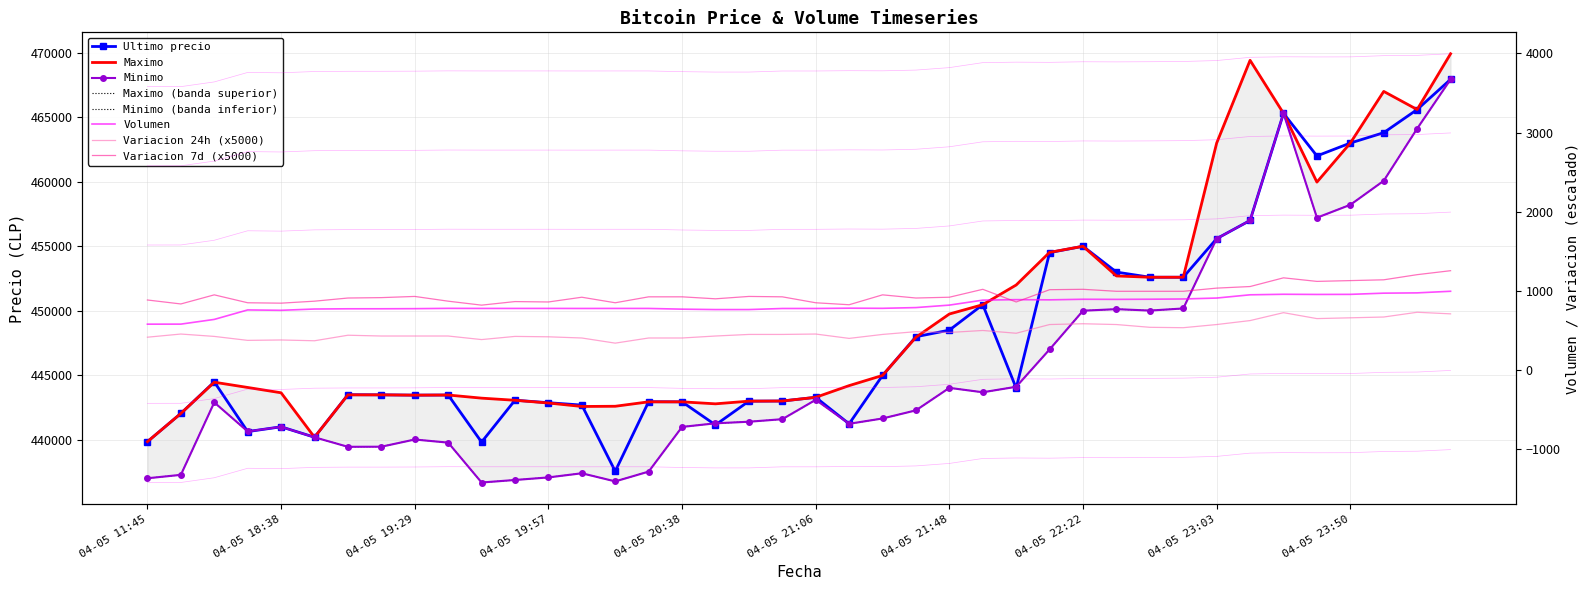

What is the smallest value displayed?

340.0